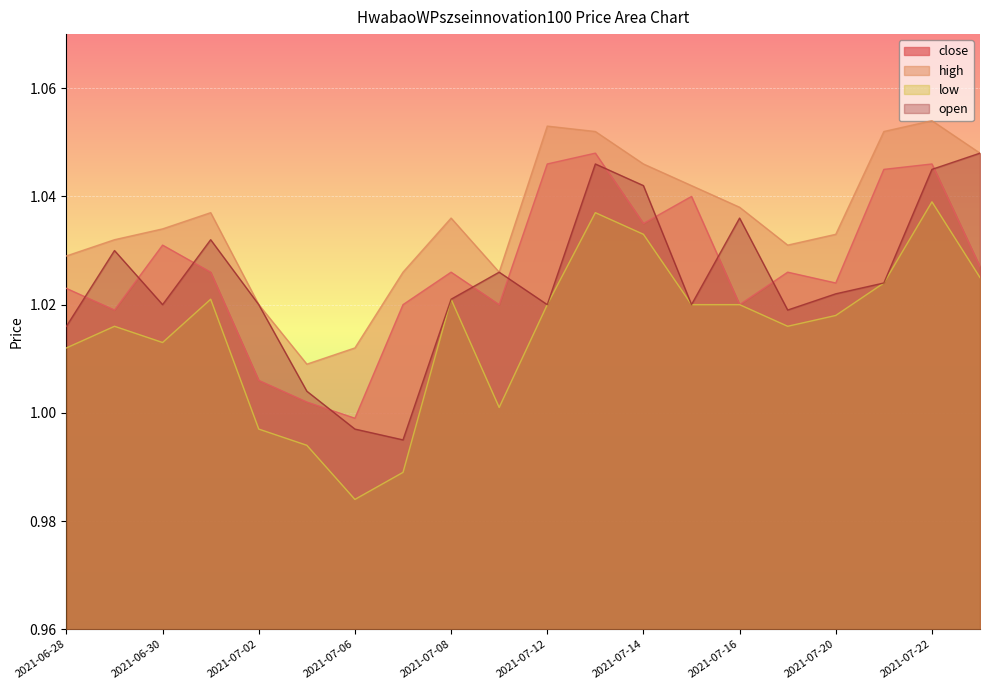

True or false: open and low intersect in this chart.

False